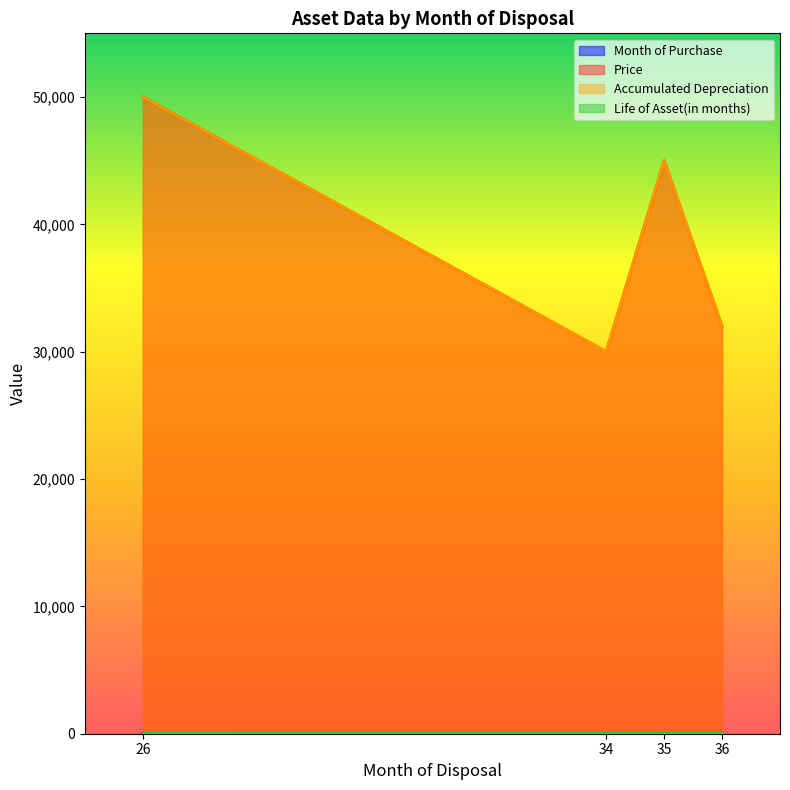

What is the maximum value shown in the chart?

50000